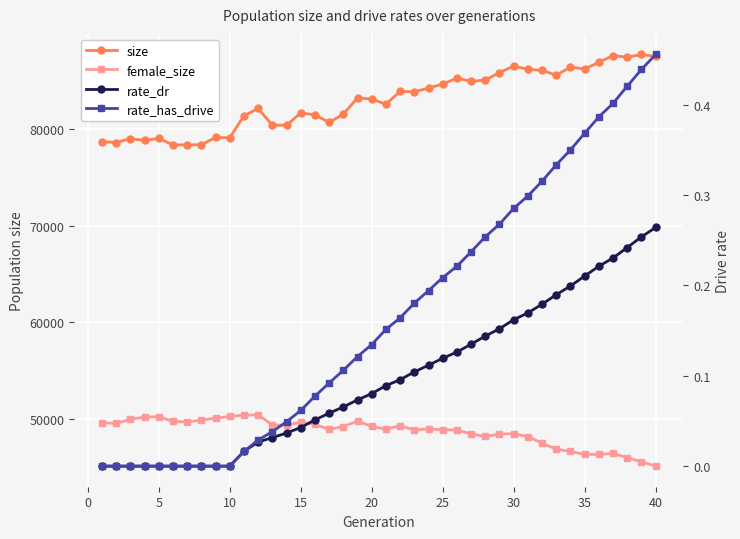

True or false: rate_dr and size cross at least once.

False